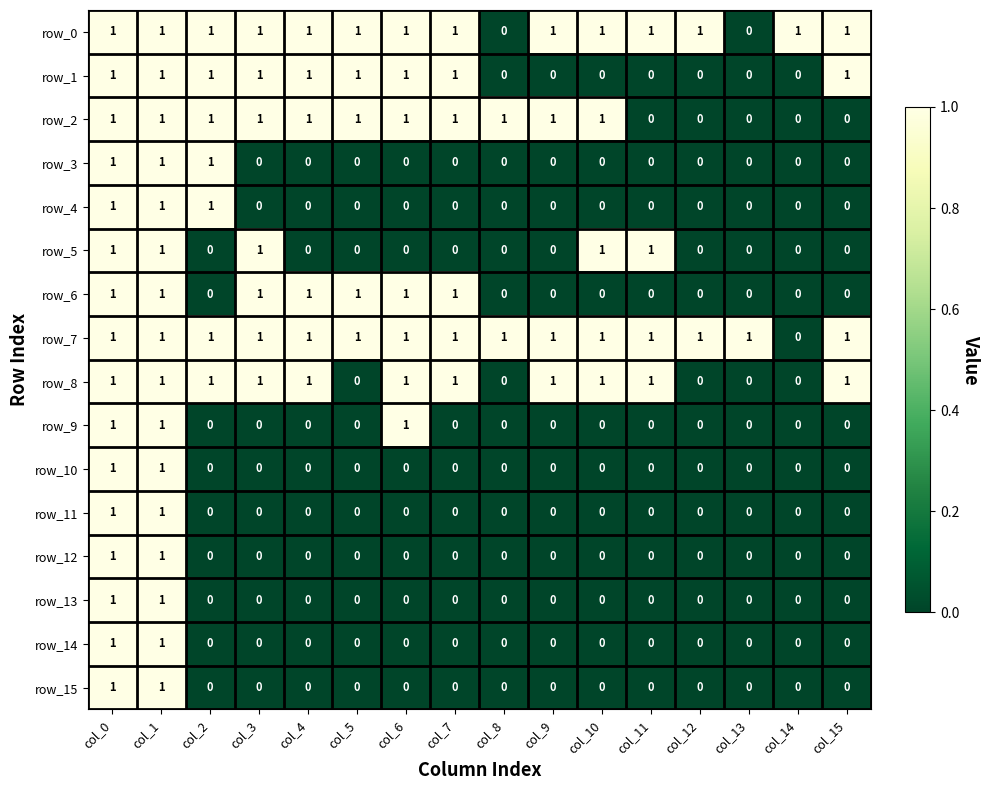

The row_13 series shows 0 at col_15. True or false?

True